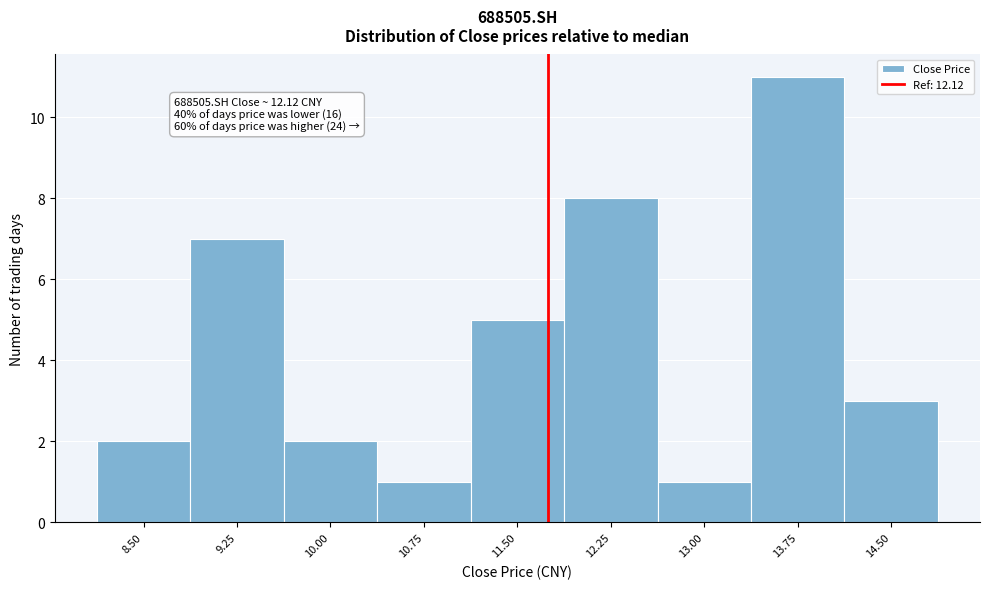

Reading left to right, what are all the values shown in this chart?

8.50=2	9.25=7	10.00=2	10.75=1	11.50=5	12.25=8	13.00=1	13.75=11	14.50=3